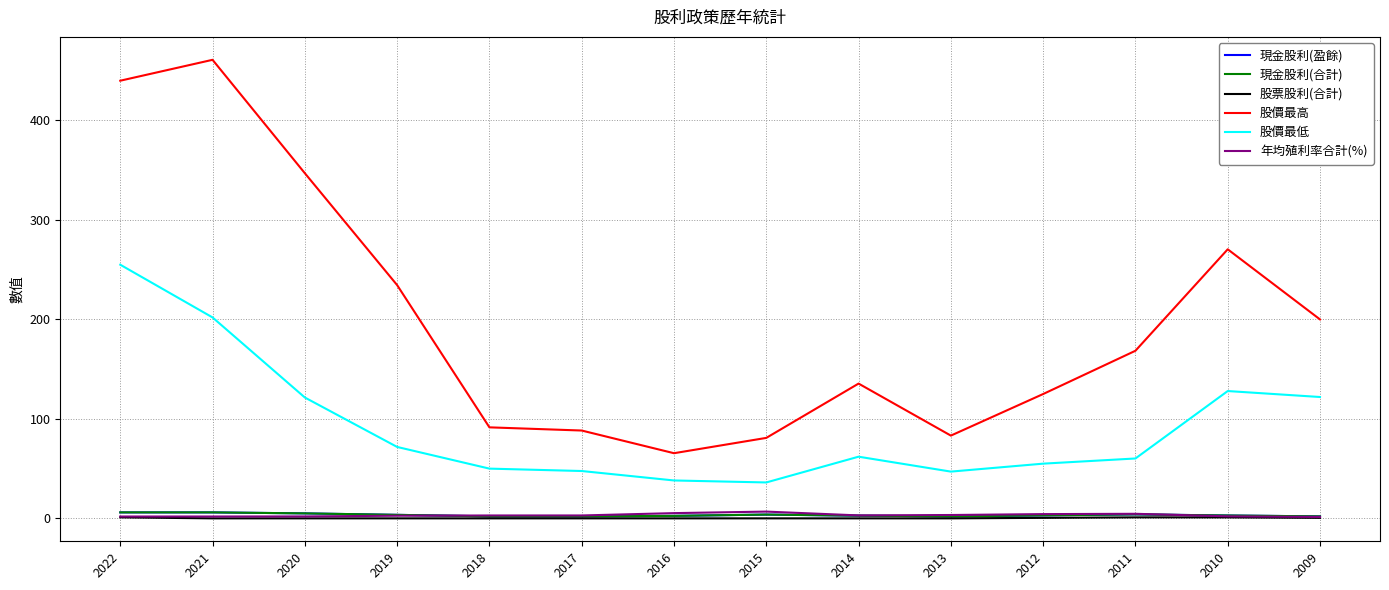

What is the value of the 股價最高 point at the 3rd from the left?

347.0